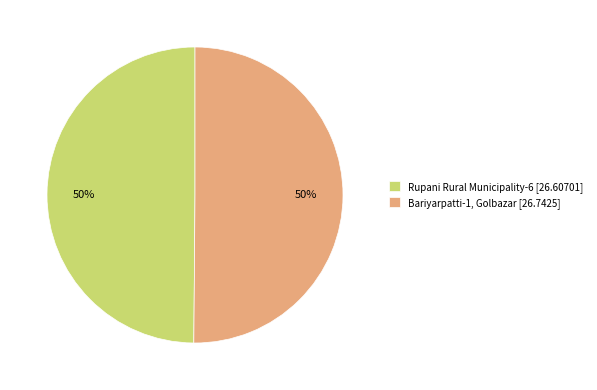

Is the sum of Rupani Rural Municipality-6 [26.60701] and Bariyarpatti-1, Golbazar [26.7425] greater than half?

Yes